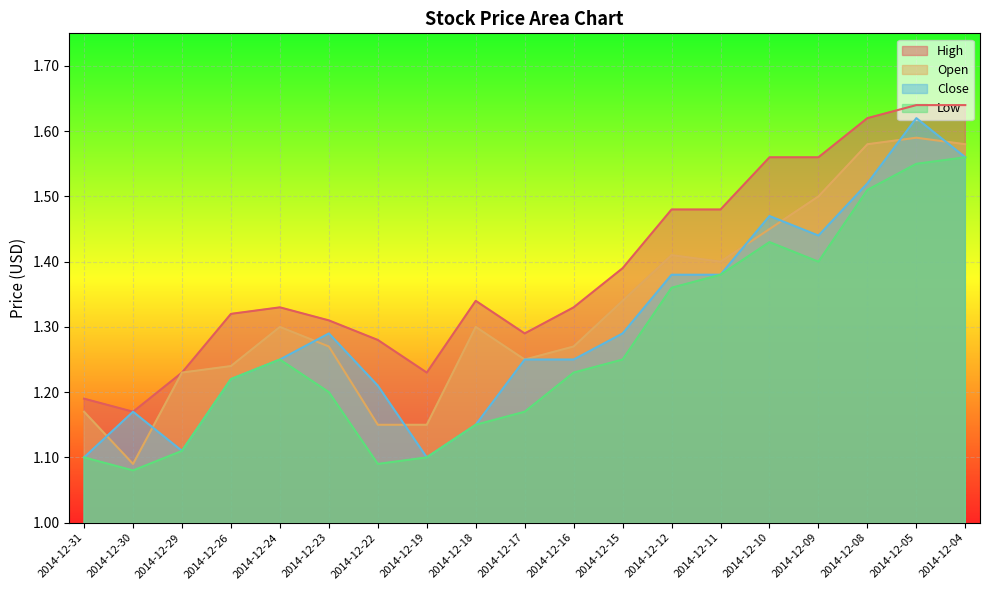

Rank the series by their average value, from lowest to highest.

Low, Close, Open, High